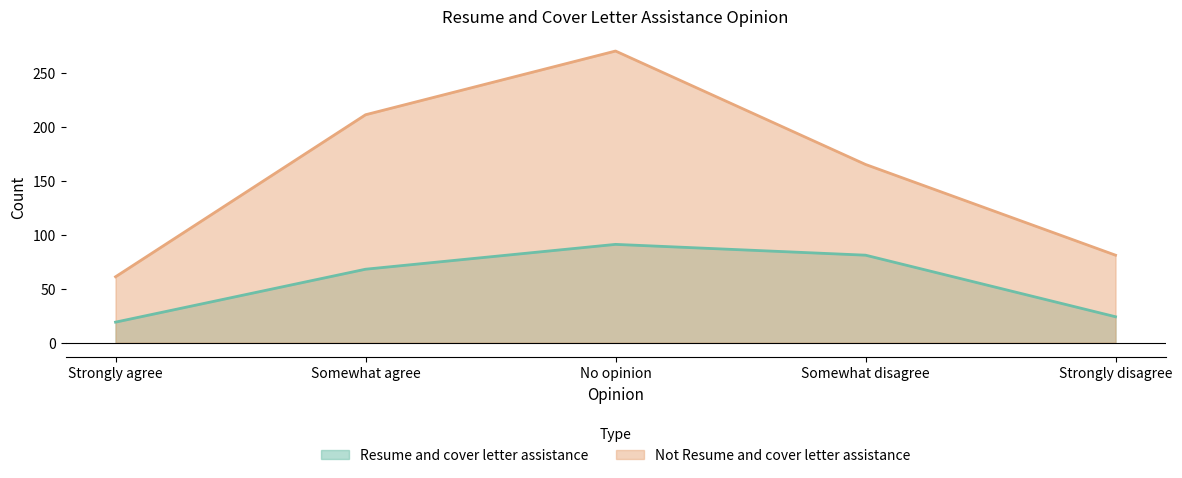

Reading right to left, extract all data points from this chart.

Resume and cover letter assistance: Strongly disagree=24	Somewhat disagree=81	No opinion=91	Somewhat agree=68	Strongly agree=19
Not Resume and cover letter assistance: Strongly disagree=81	Somewhat disagree=165	No opinion=270	Somewhat agree=211	Strongly agree=61